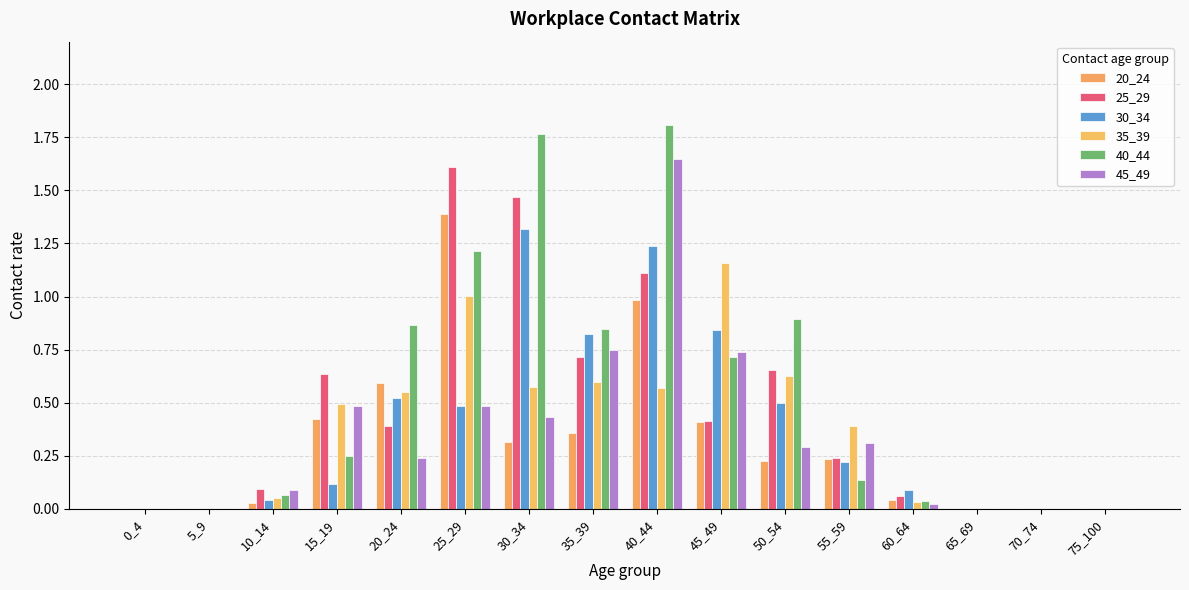

The 25_29 series shows 0.0 at 5_9. True or false?

True